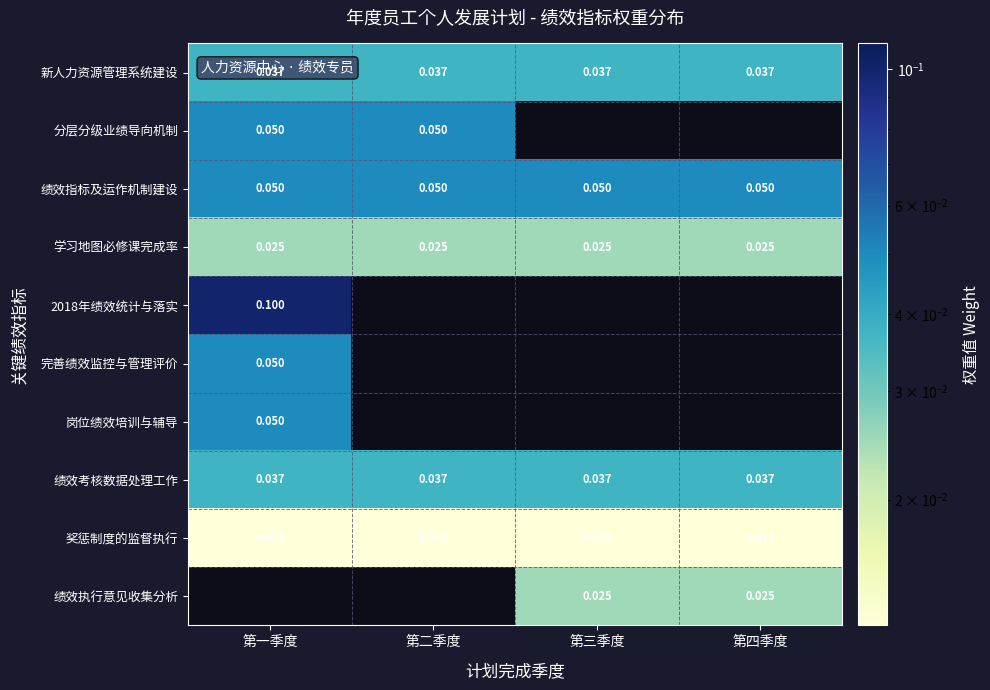

Is the value of 新人力资源管理系统建设 at 第四季度 greater than the value of 绩效指标及运作机制建设 at 第一季度?

No